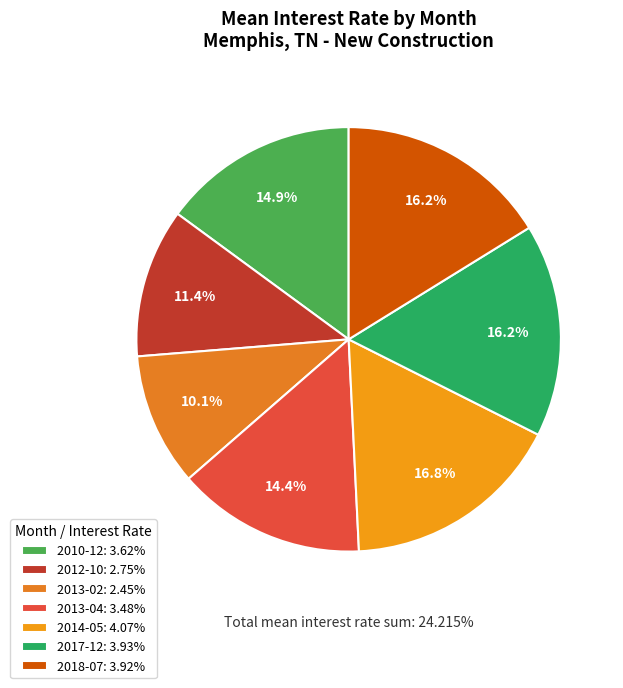

Does 2014-05 account for over 50% of the chart?

No